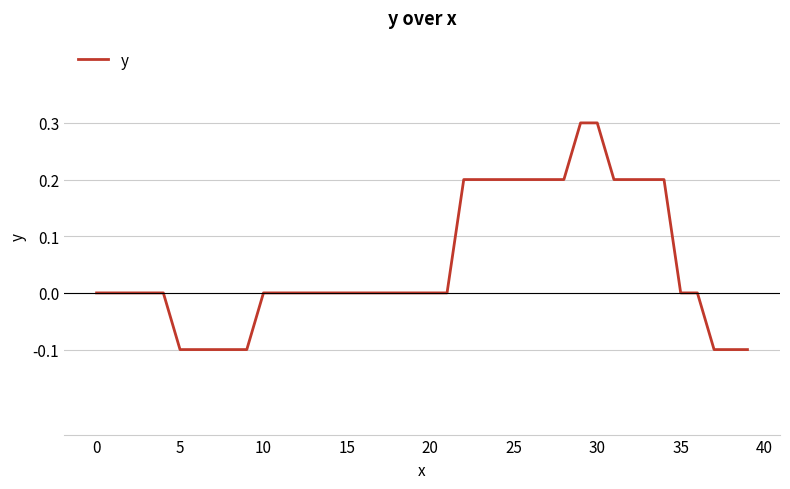

What is the greatest value displayed?

0.3